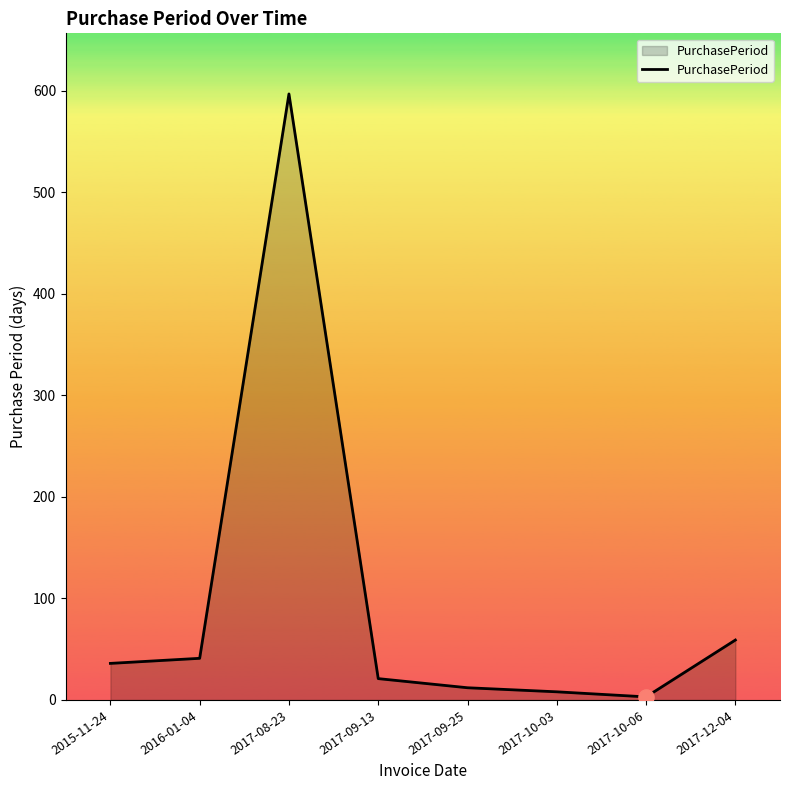

What is the change in value from 2015-11-24 to 2017-10-06?

-33